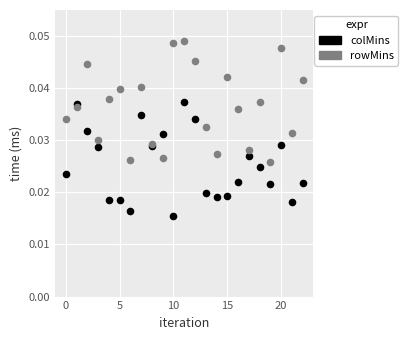

Which series contains the lowest Y value?

colMins